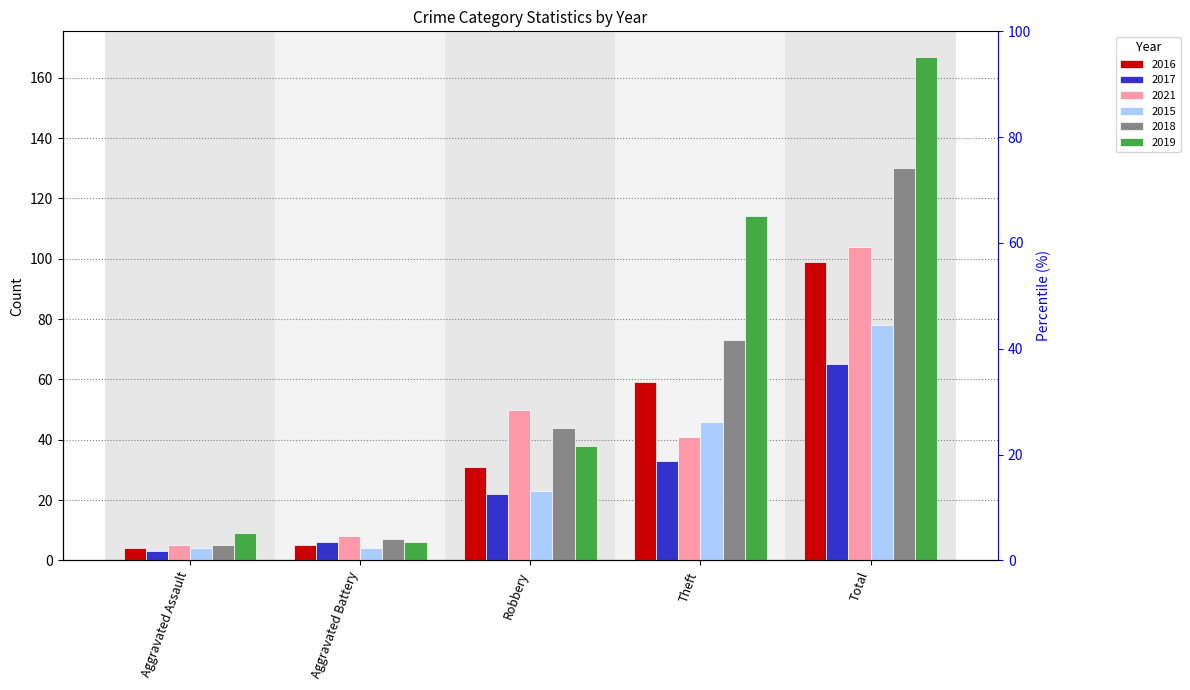

Between Aggravated Assault and Aggravated Battery, which series saw the biggest shift?

2017